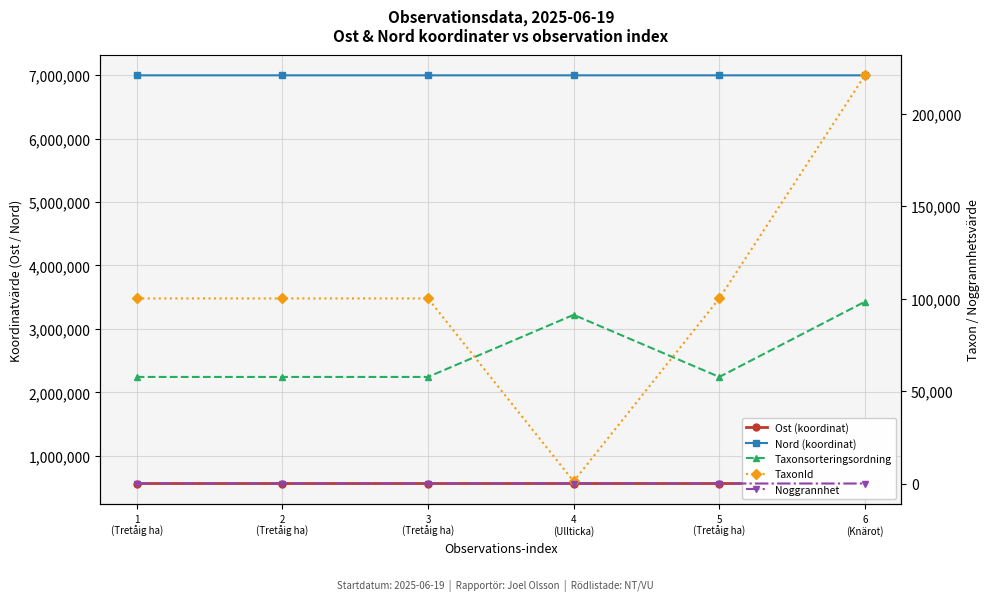

Where is Noggrannhet nearest to the value 22?

1
(Tretåig ha)